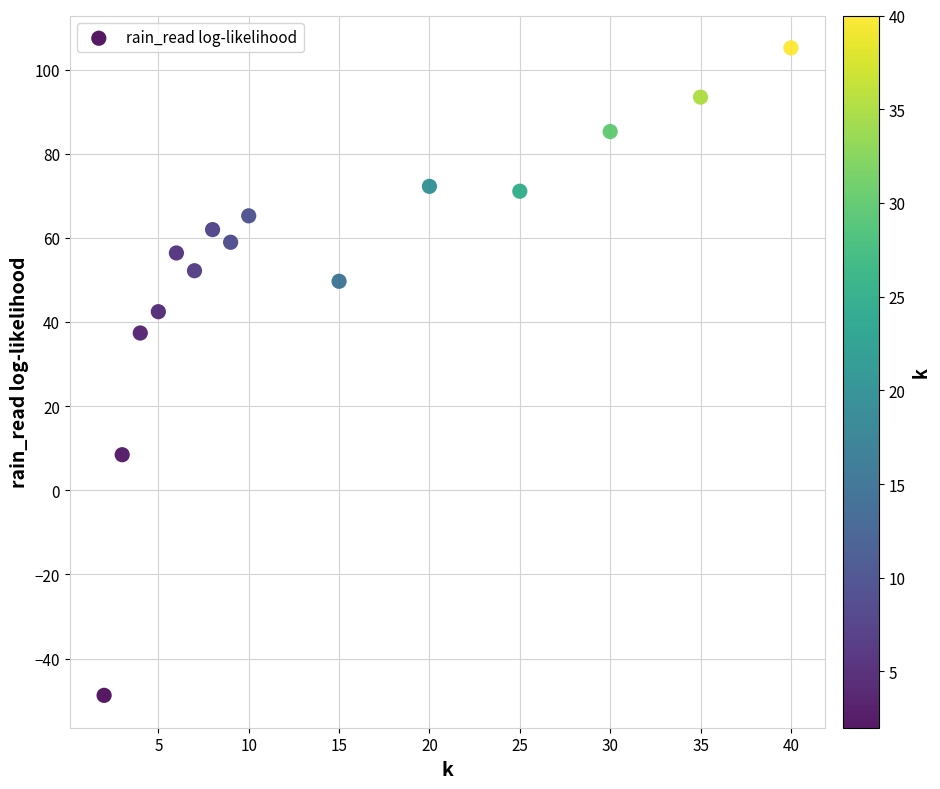

What Y value in the scatter plot is closest to 28?

37.4